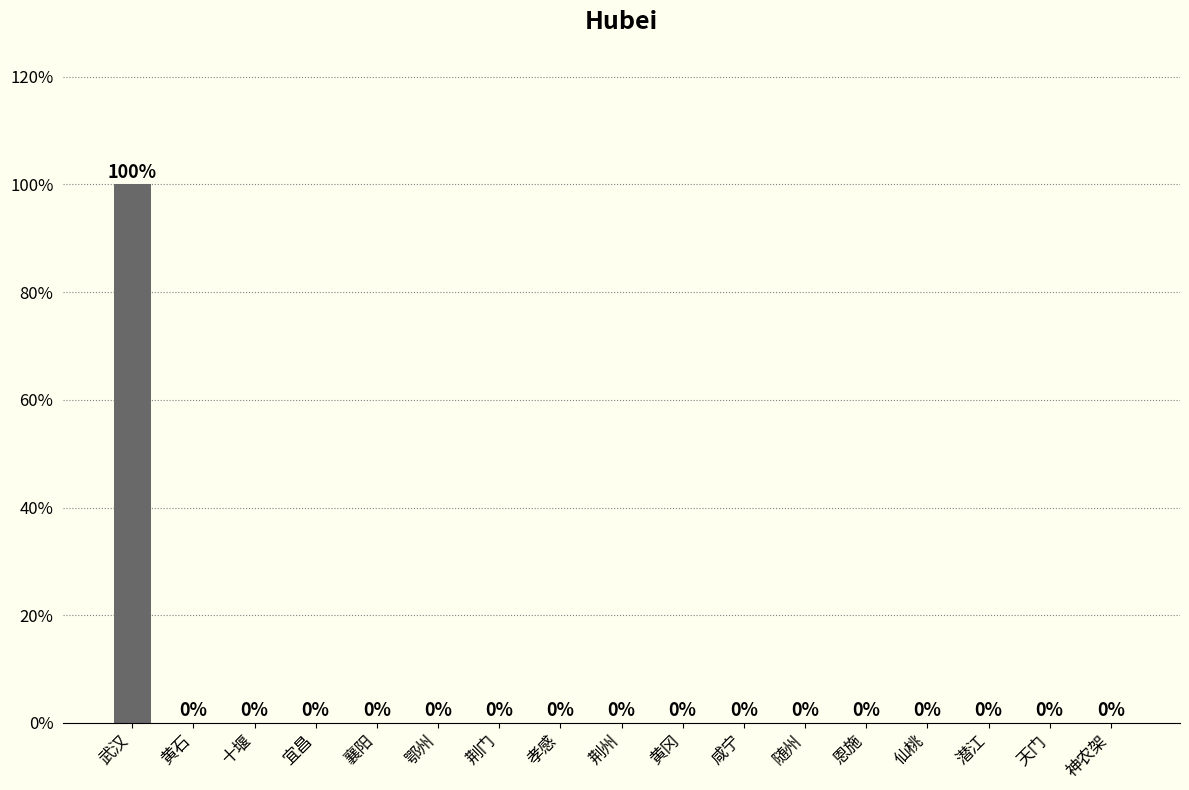

What is the greatest value displayed?

100